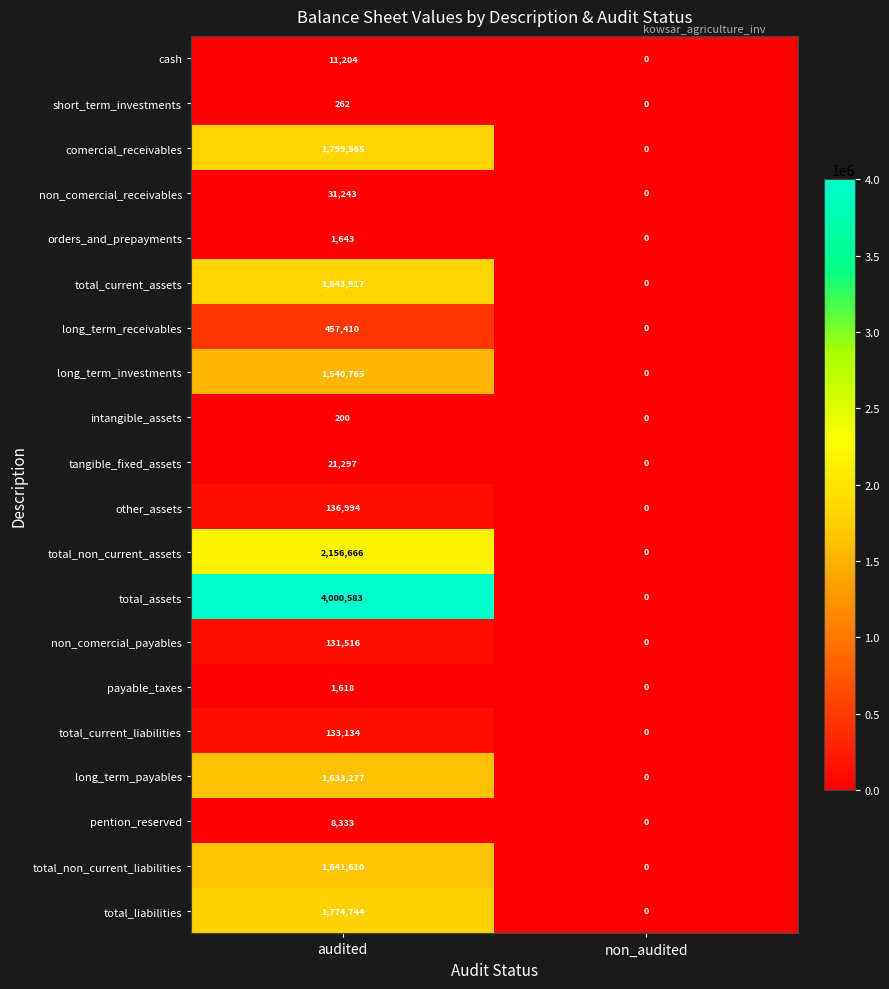

Between audited and non_audited, which series saw the biggest shift?

total_assets